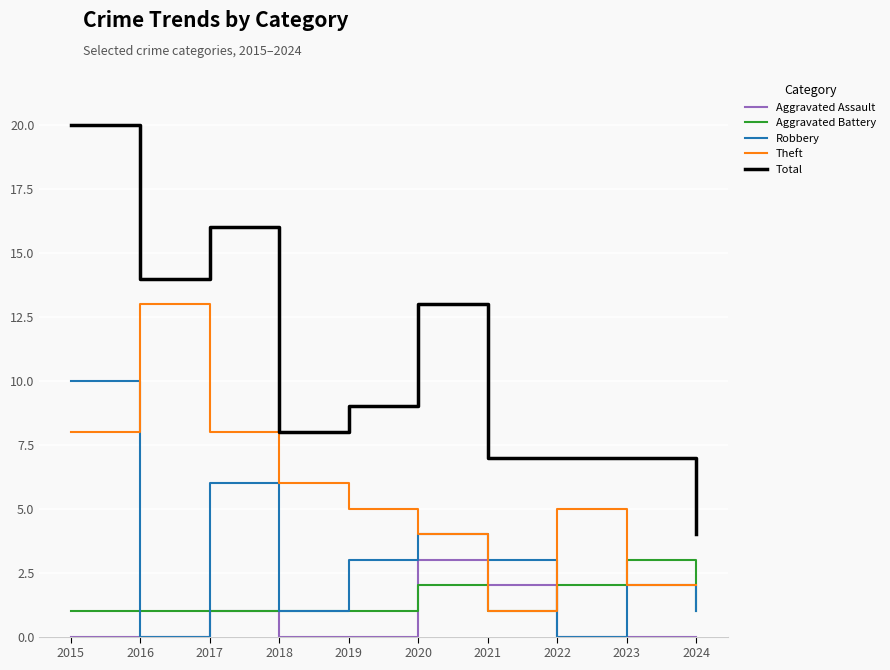

Which series has the largest total across all categories?

Total